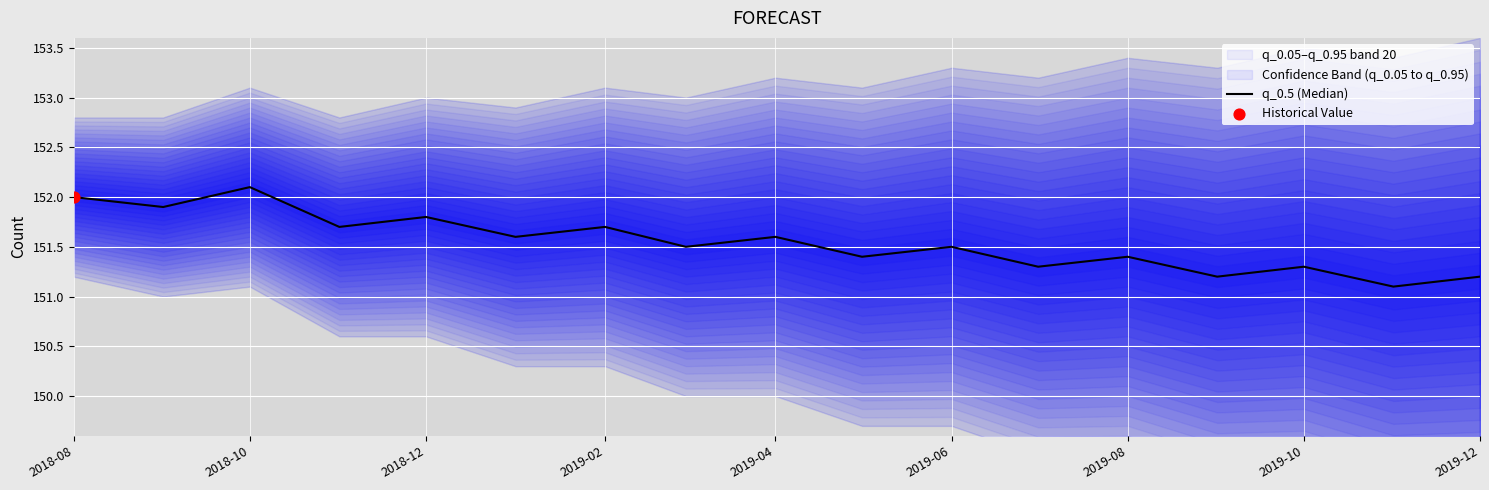

What is the ratio of the value at 2019-08 to the value at 2019-10?

1.0